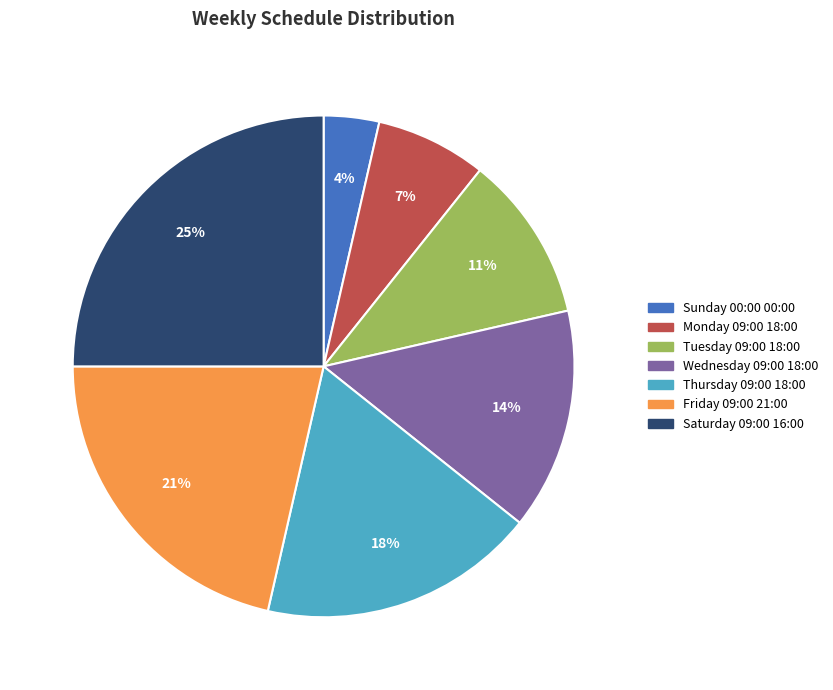

What percentage is the Saturday 09:00 16:00 slice, to the nearest percent?

25%